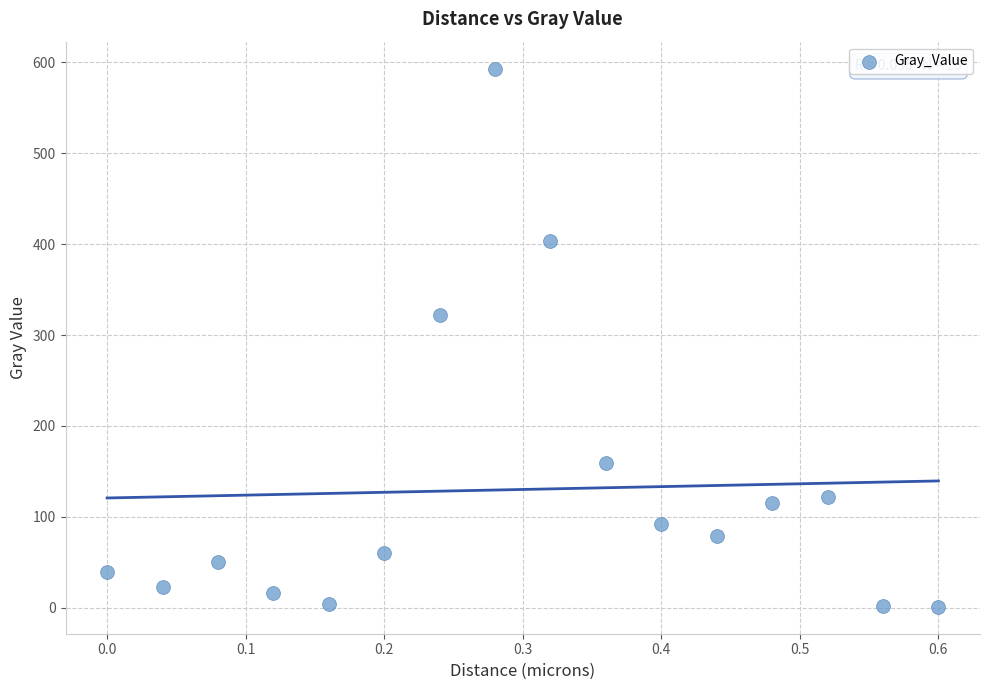

What is the range of Y values (max minus min)?

592.4